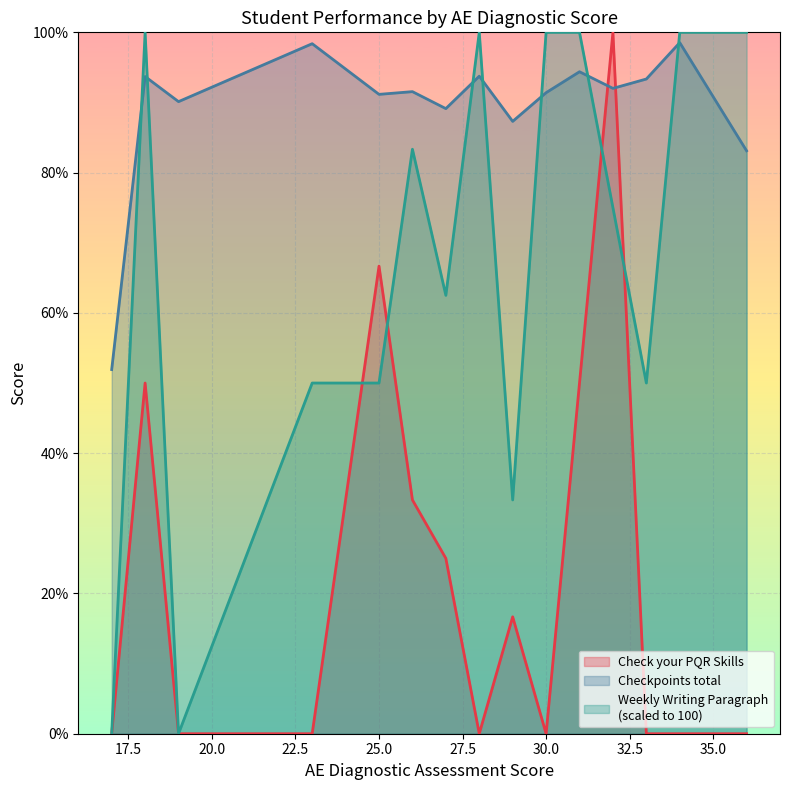

At 19, list the series in order from smallest to largest.

Weekly Writing Paragraph, Checkpoints total, Check your PQR Skills